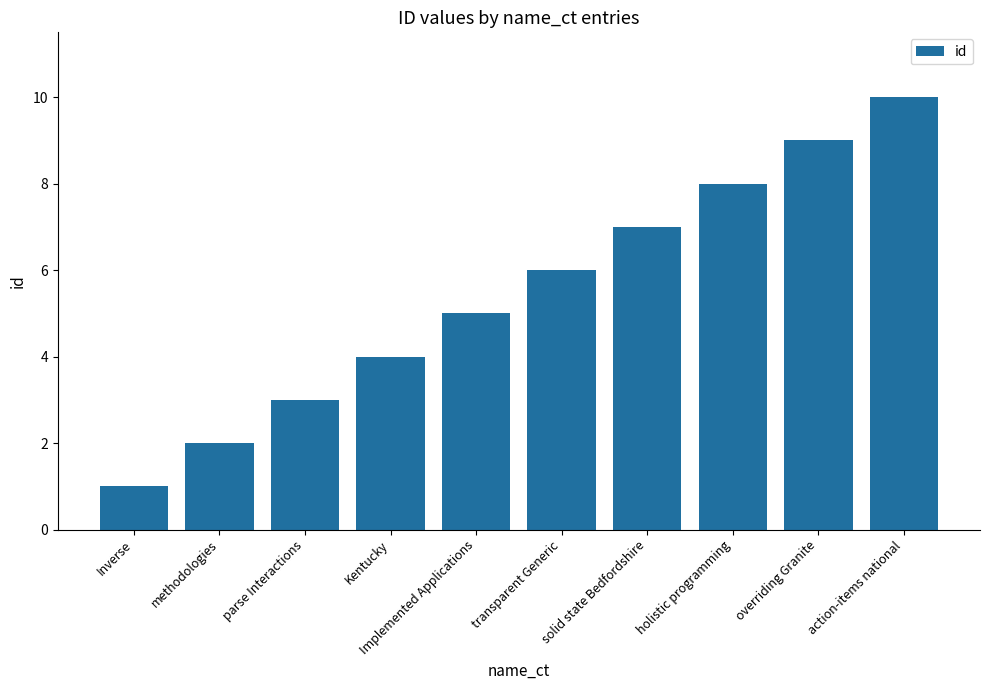

How many values are between 3 and 8?

6